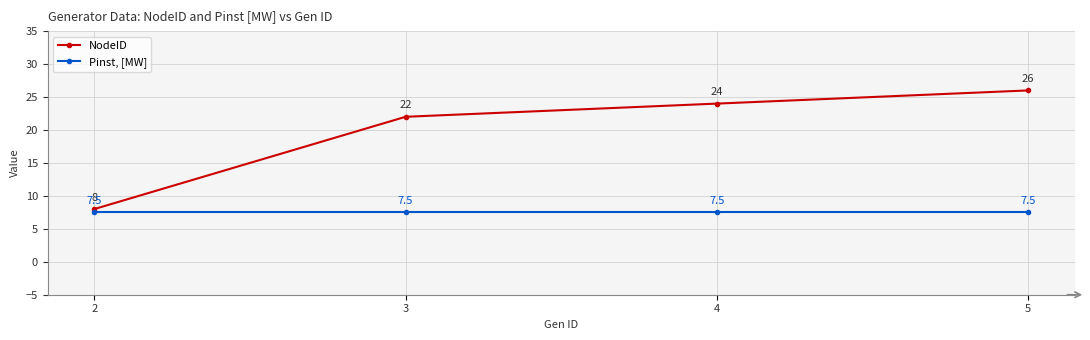

Is it true that NodeID equals 35.1 at 3?

False